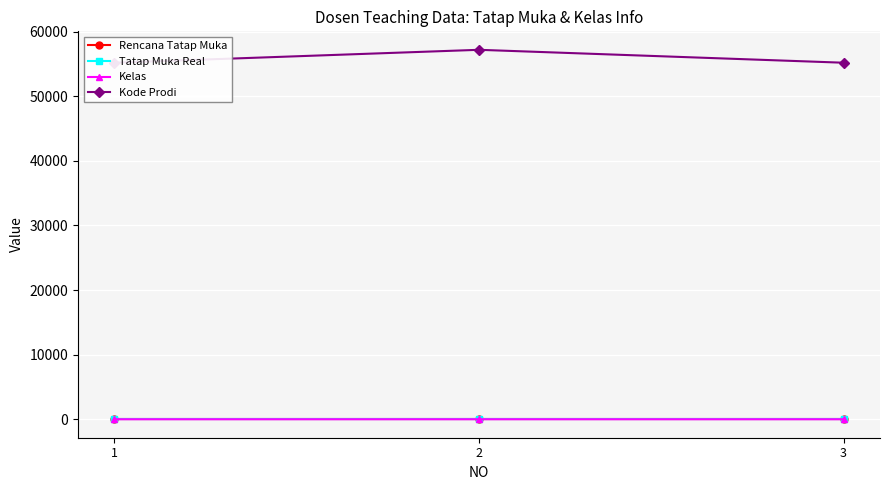

Is it true that Kode Prodi equals 55201 at 3?

True